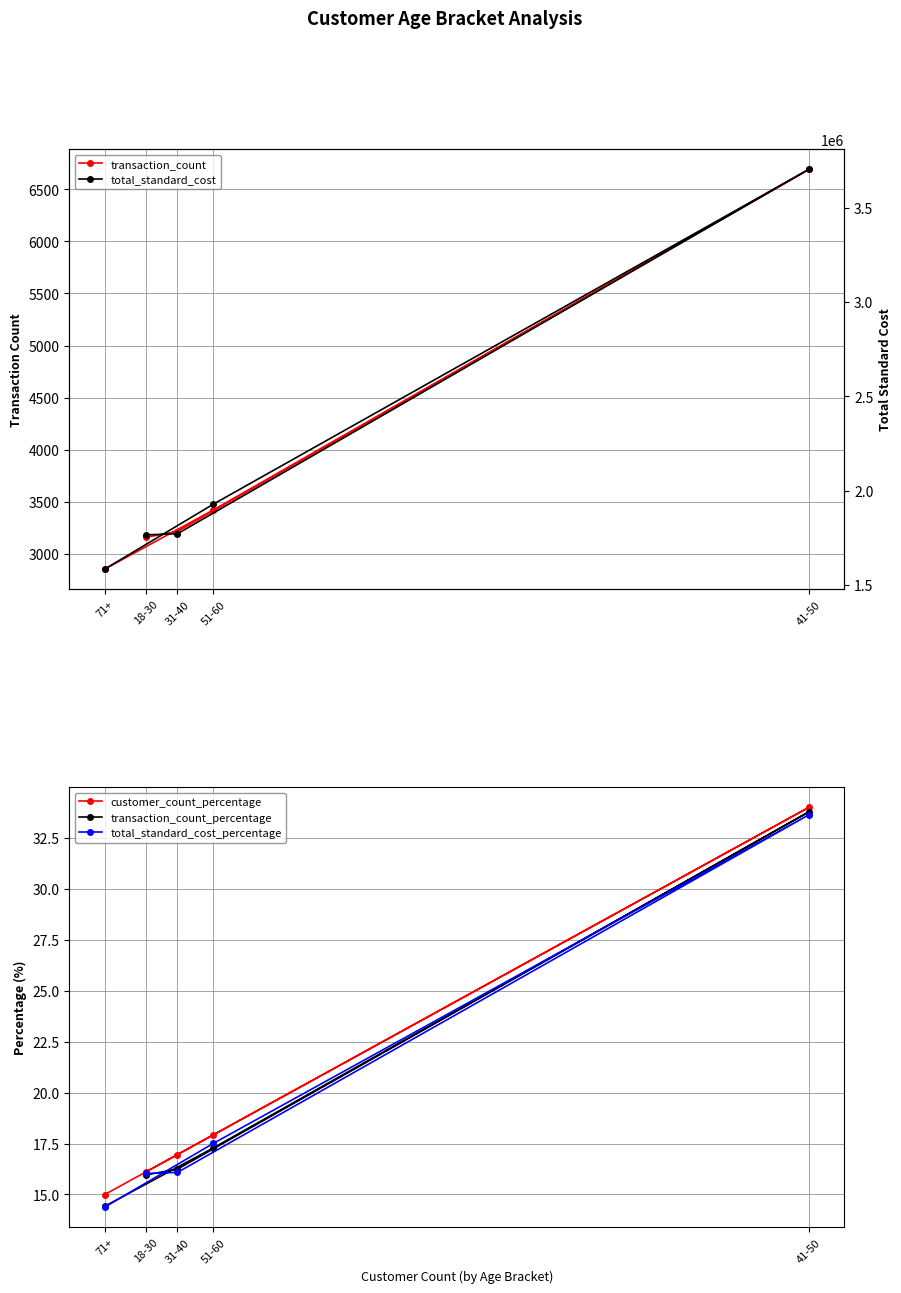

True or false: customer_count_percentage and transaction_count intersect in this chart.

False